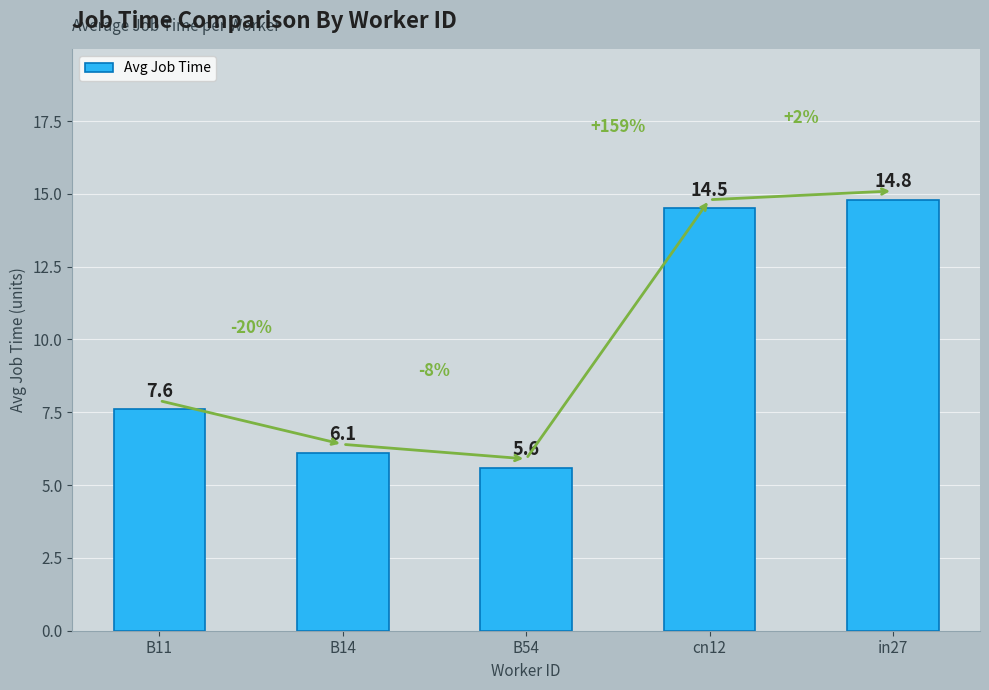

Rank the categories by value from highest to lowest.

in27, cn12, B11, B14, B54